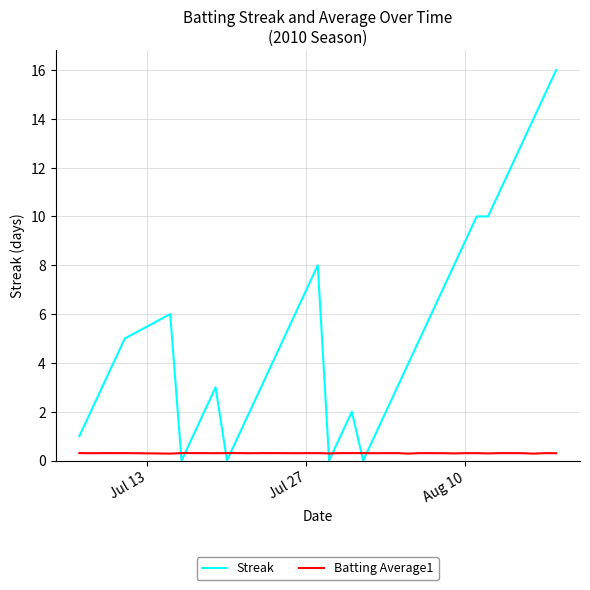

What is the maximum value for Streak?

16.0